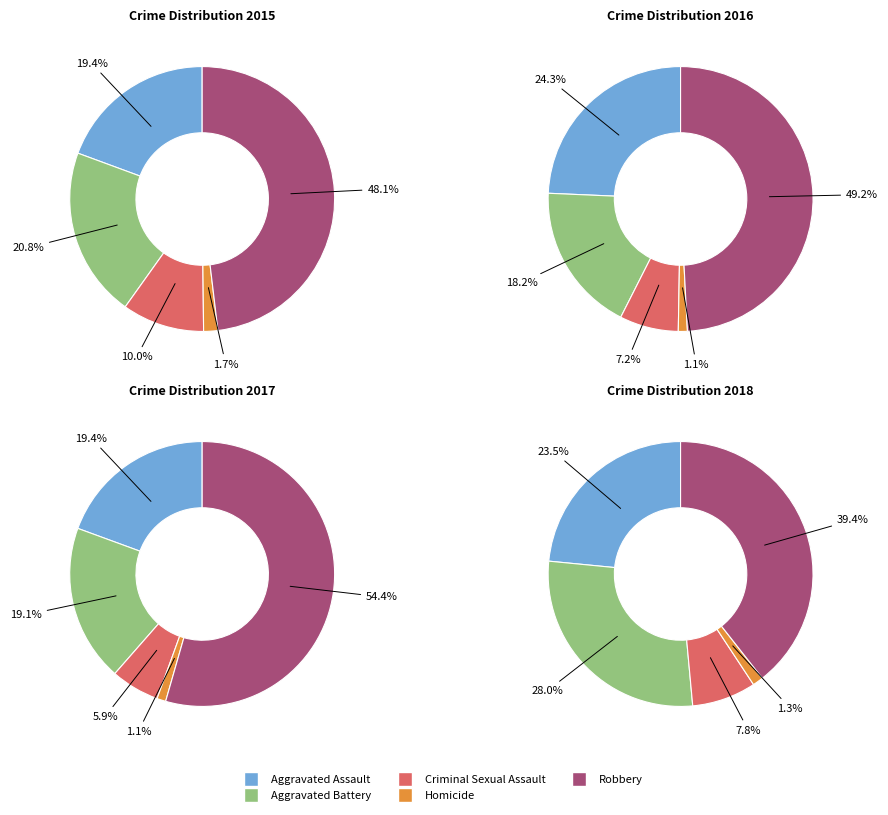

Does any single category account for the majority?

No